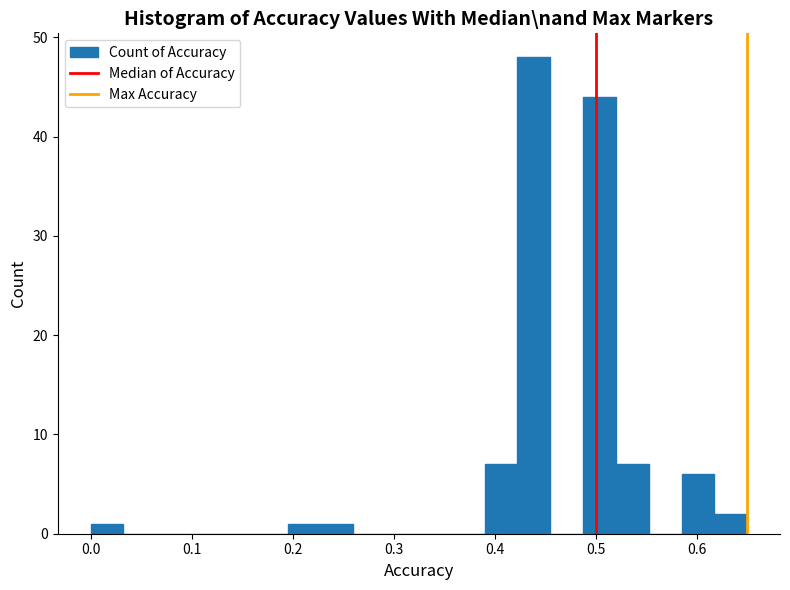

Around what value on the x-axis is the tallest bar? Give the approximate position of its centre, as read against the axis.

0.44